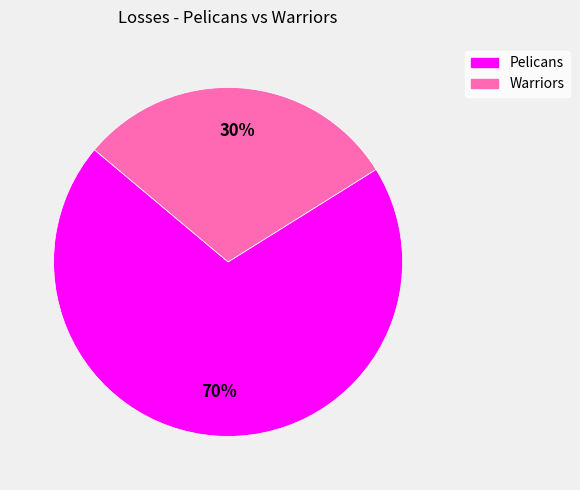

What percentage is the Pelicans slice, to the nearest percent?

70%